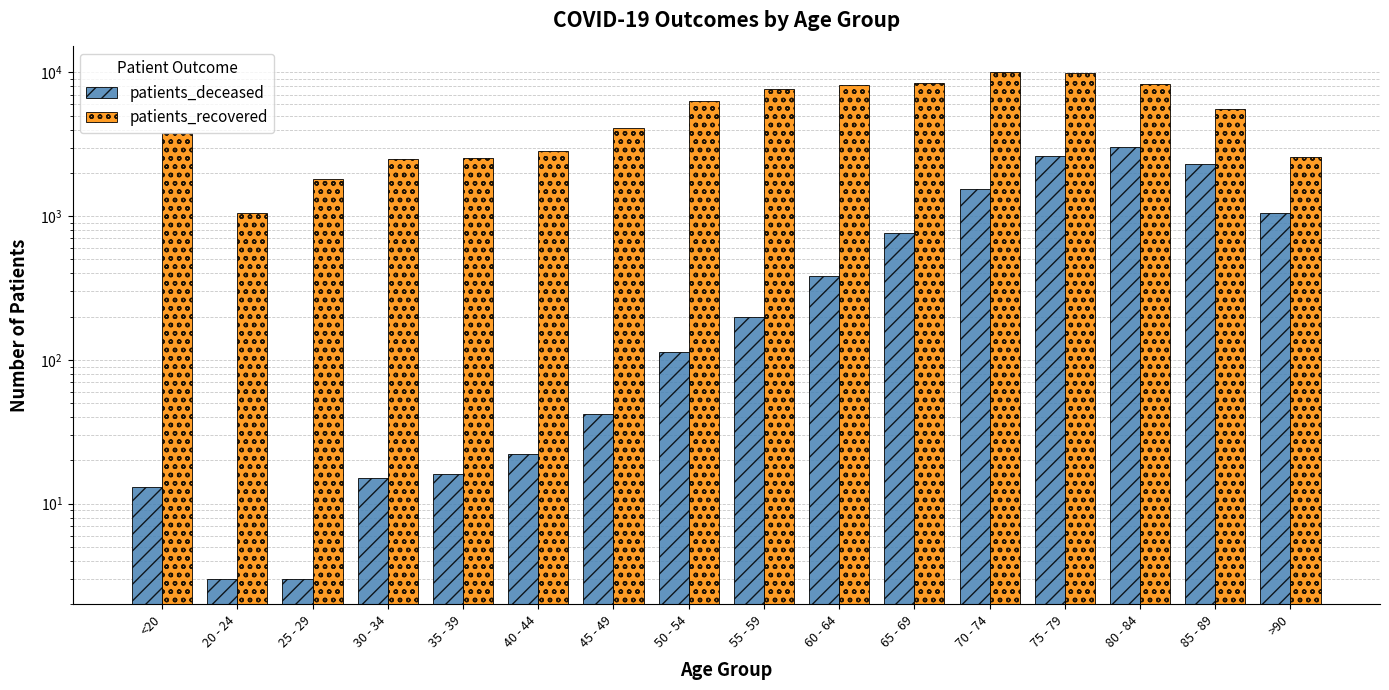

What is the label of the 11th bar from the right?

40 - 44